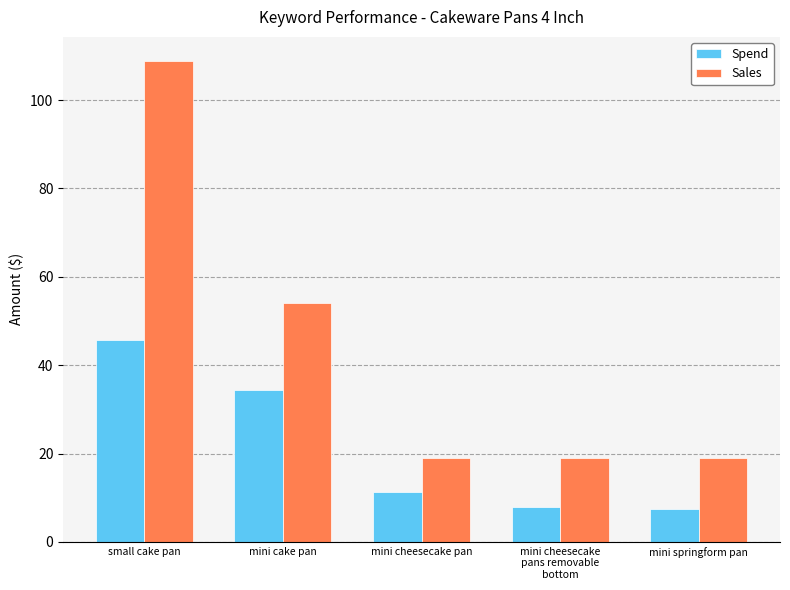

Does the chart contain any negative values?

No